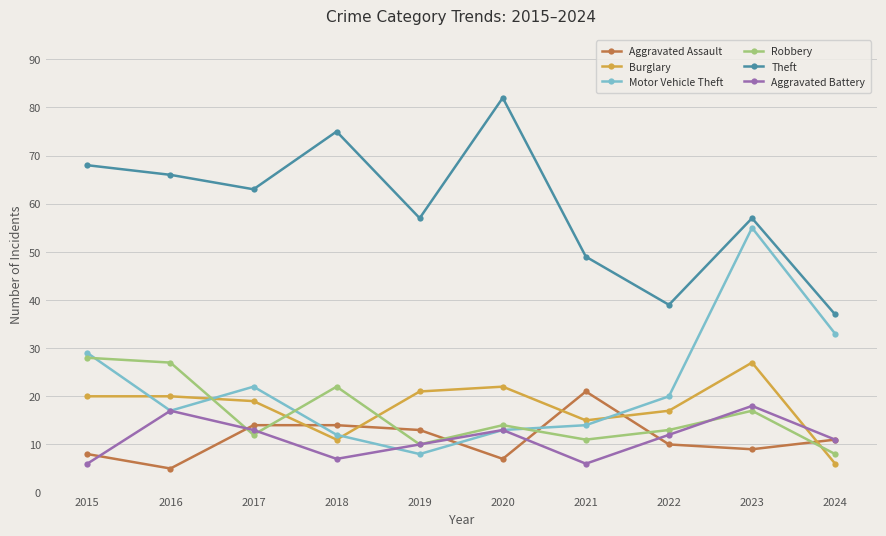

What is the maximum value for Aggravated Battery?

18